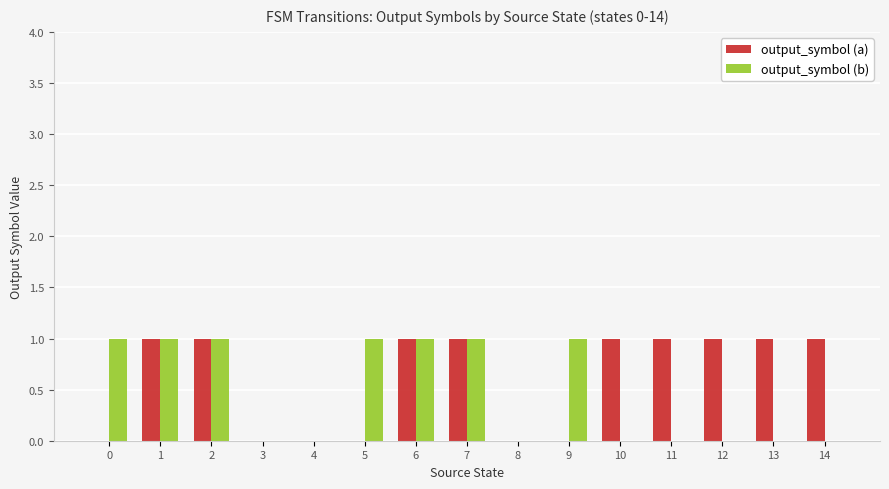

Is it true that output_symbol (a) equals 1 at 7?

True